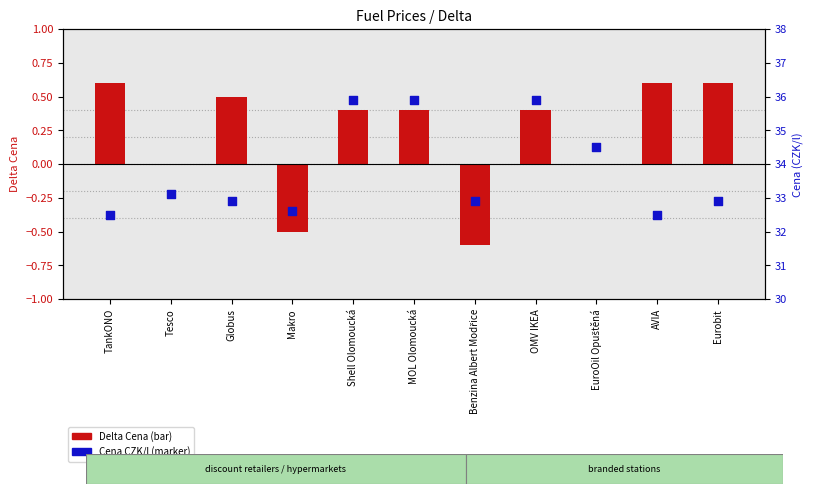

Which series contains the lowest Y value?

Delta Cena